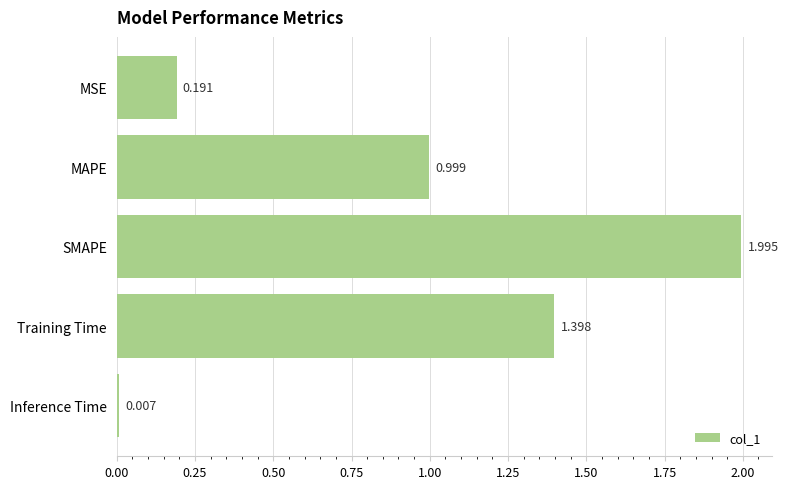

Between SMAPE and Training Time, which is larger?

SMAPE